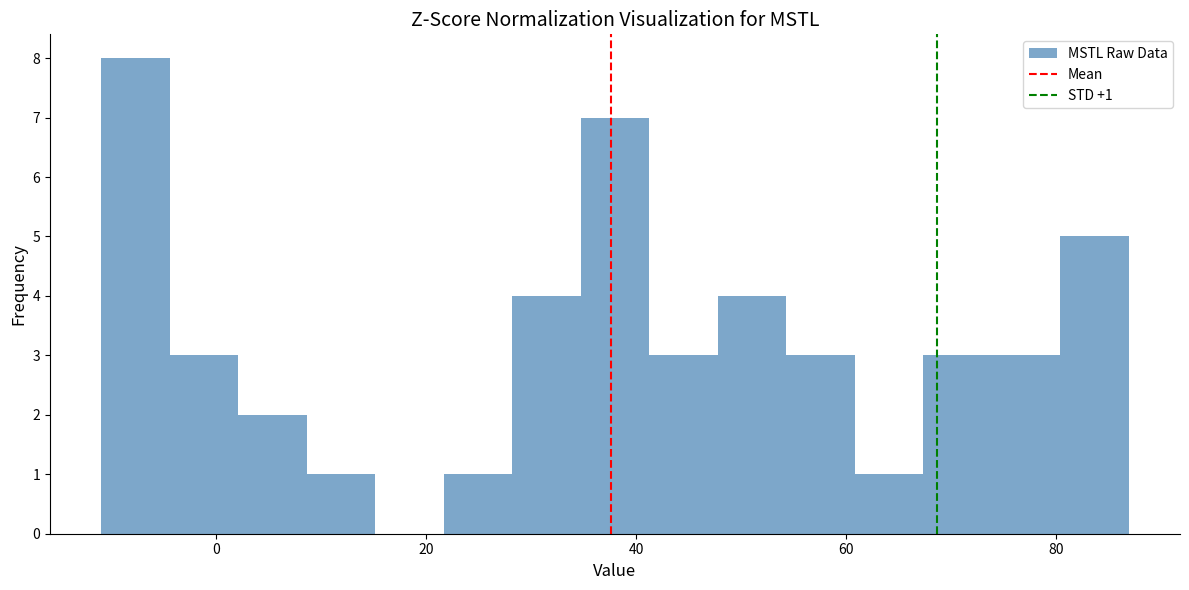

Around what value on the x-axis is the tallest bar? Give the approximate position of its centre, as read against the axis.

-8